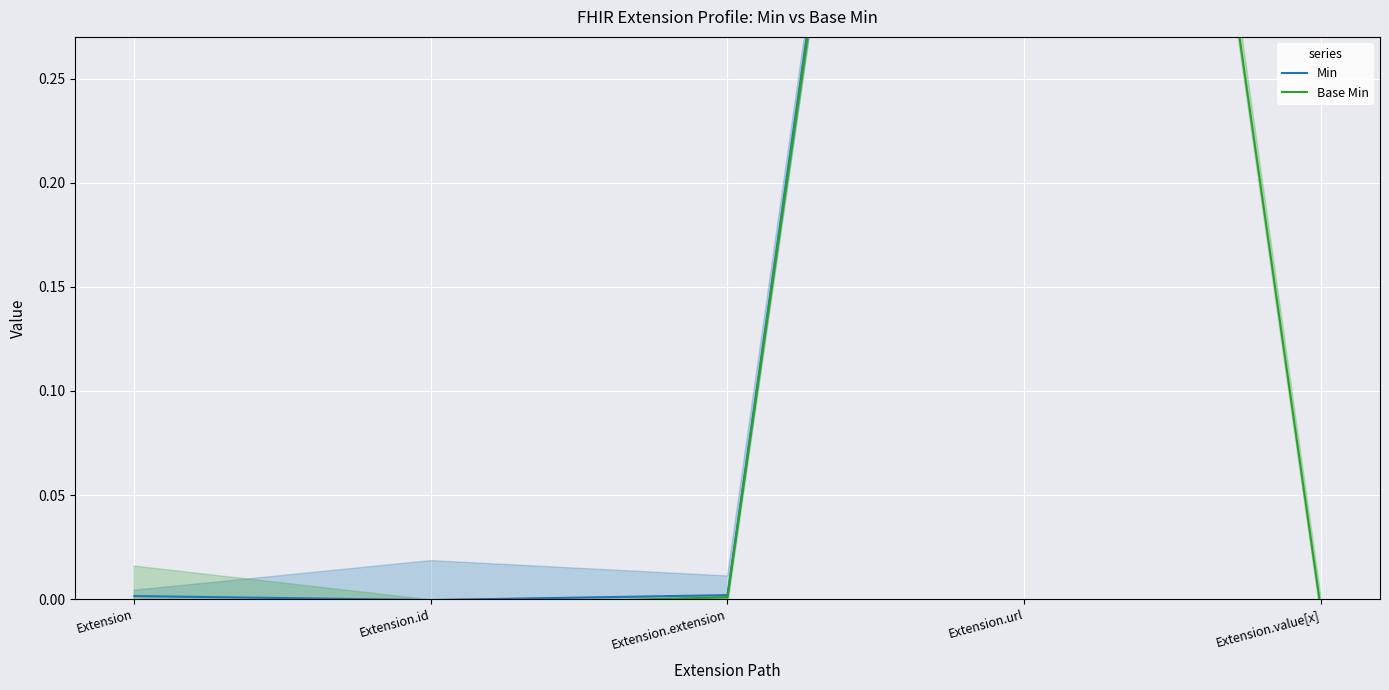

What is the average value of the Base Min series?

0.2